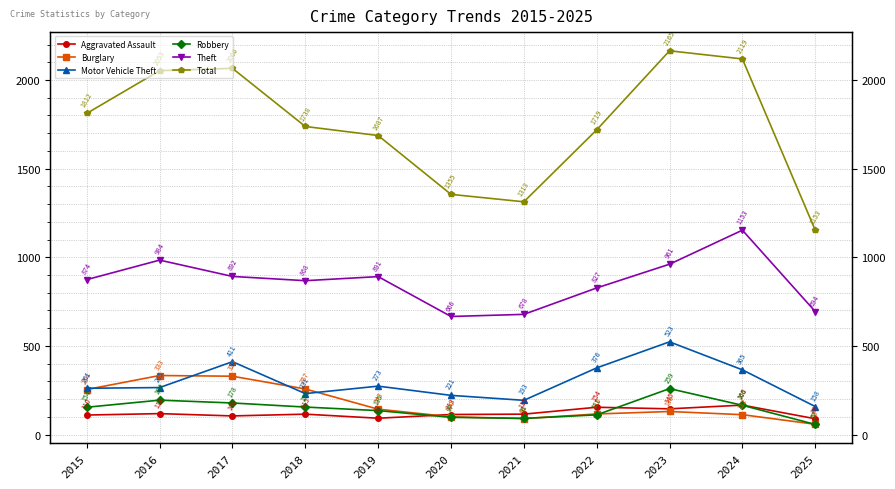

Where does the Burglary series first go above 130?

2015